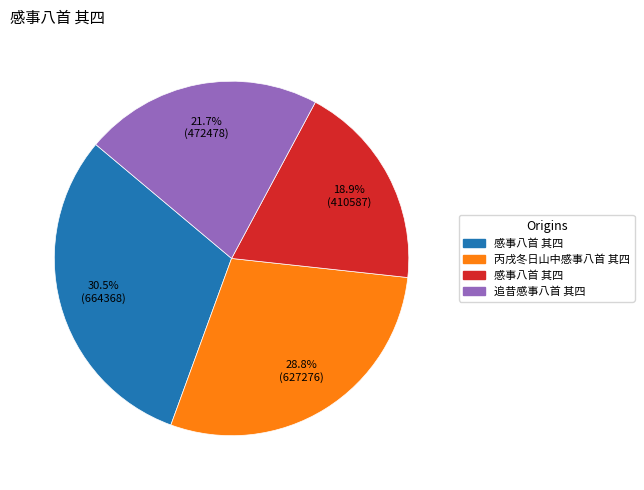

Is there any slice that represents more than half of the pie?

No